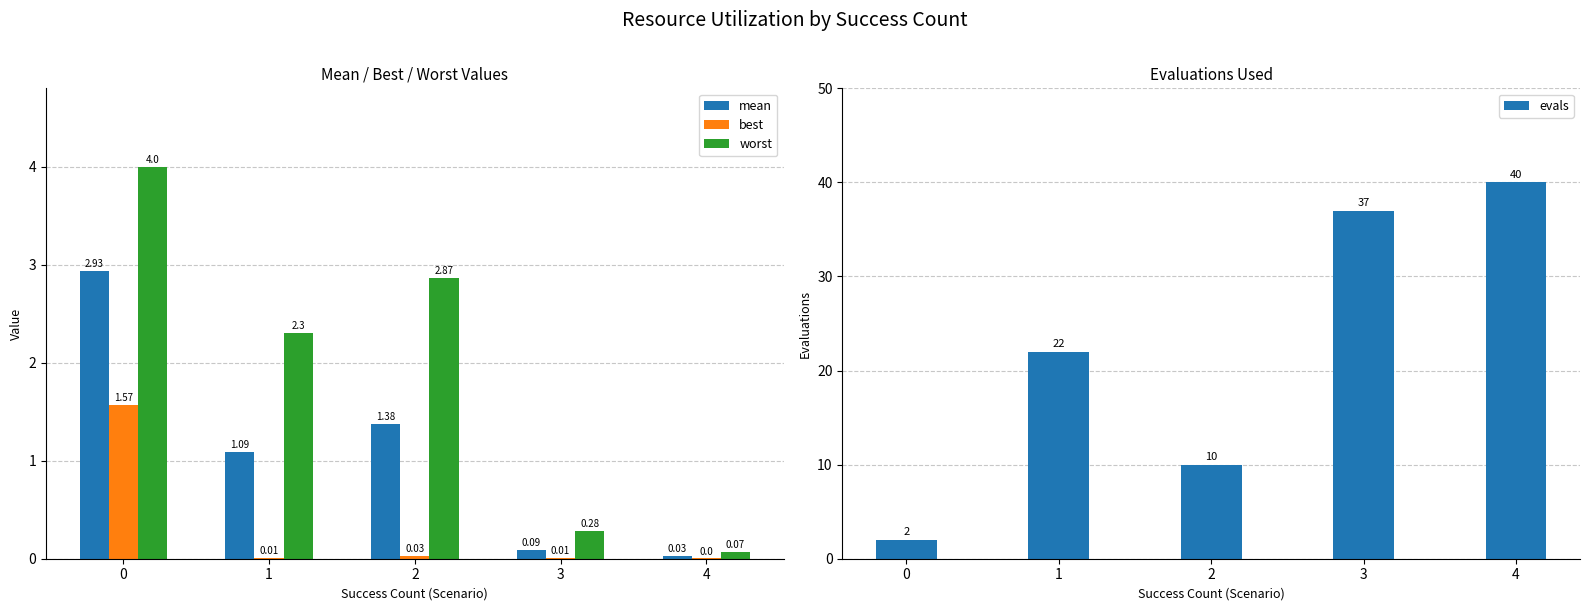

Which series has the widest spread of values?

evals